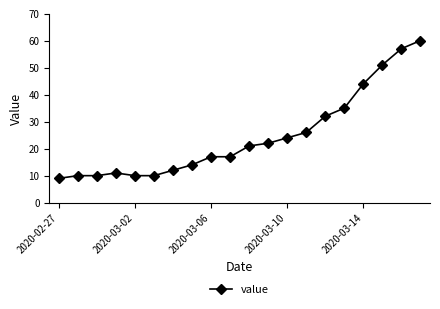

What is the difference between the maximum and second lowest values?

50